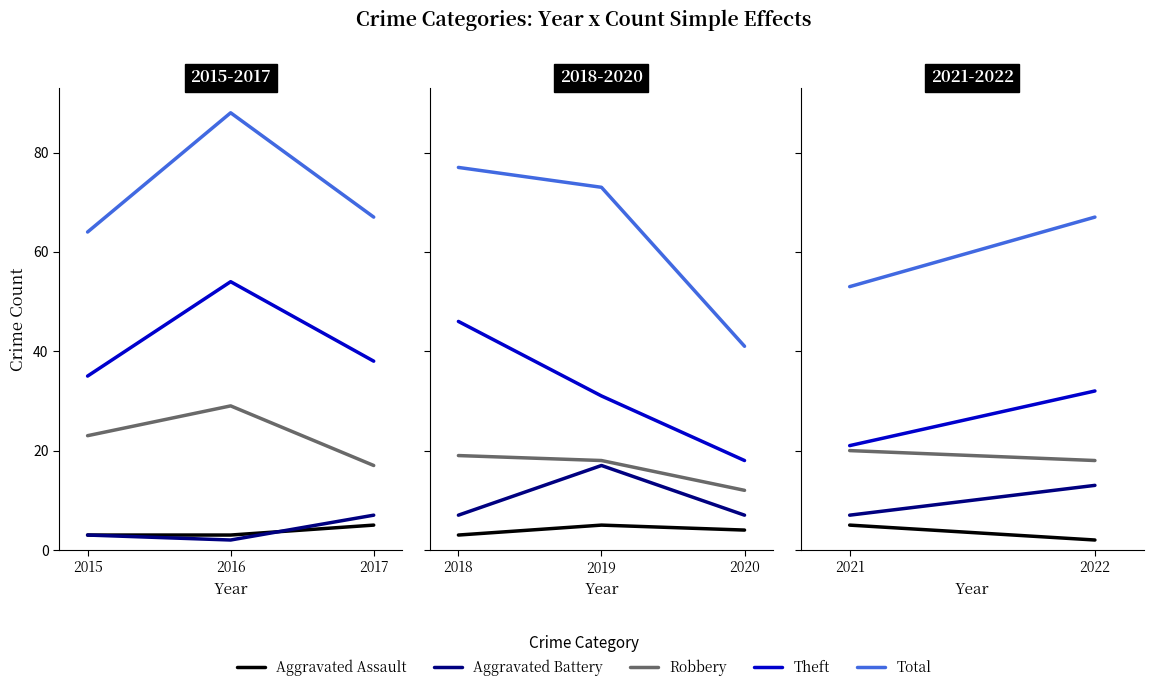

Is it true that Robbery equals 26 at 2022?

False